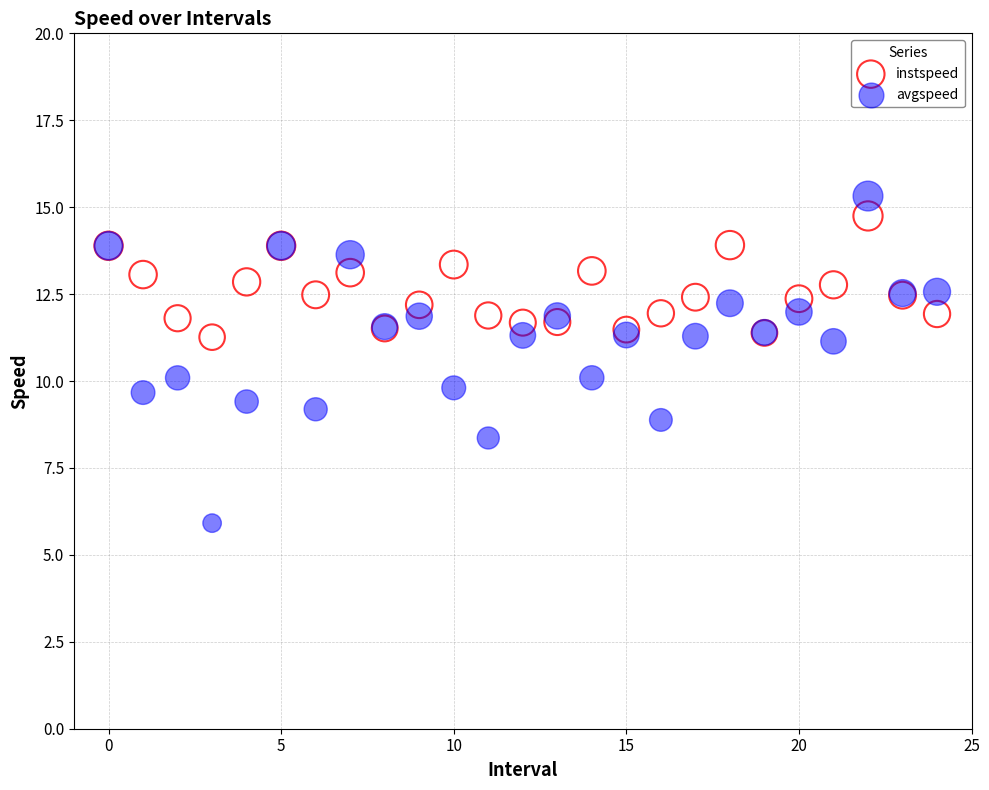

Which series has the largest Y range (max minus min)?

avgspeed